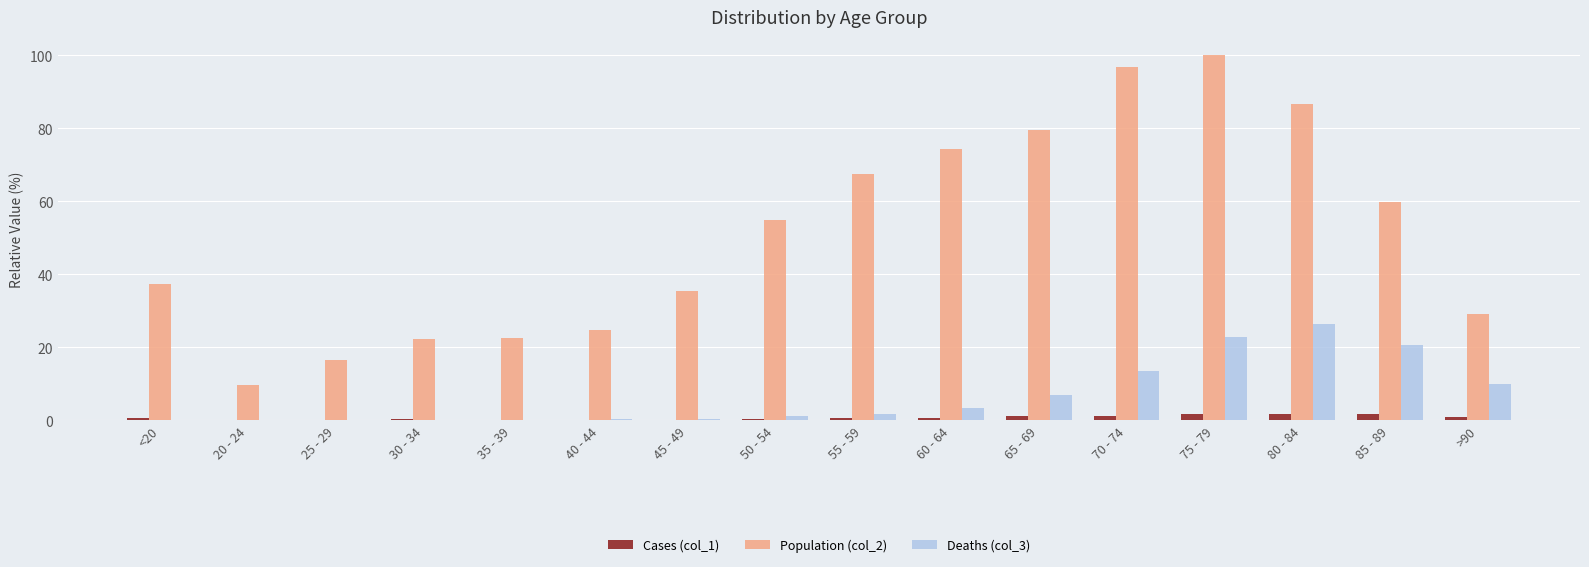

Is the value of Deaths (col_3) at 60 - 64 greater than the value of Cases (col_1) at 50 - 54?

Yes